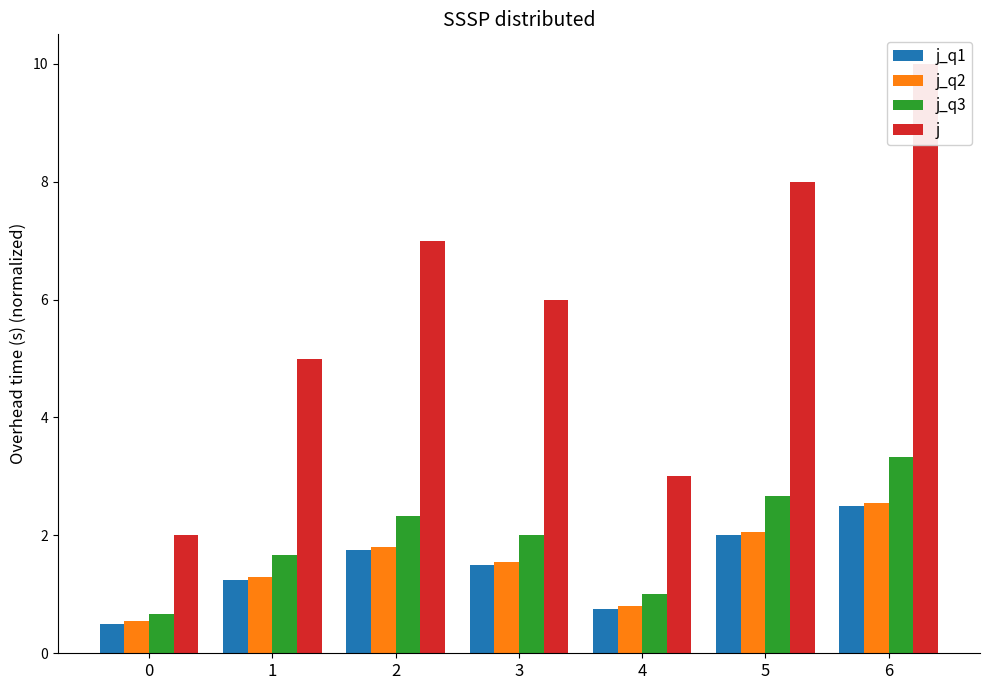

Rank the series by their maximum value, from highest to lowest.

j, j_q3, j_q2, j_q1